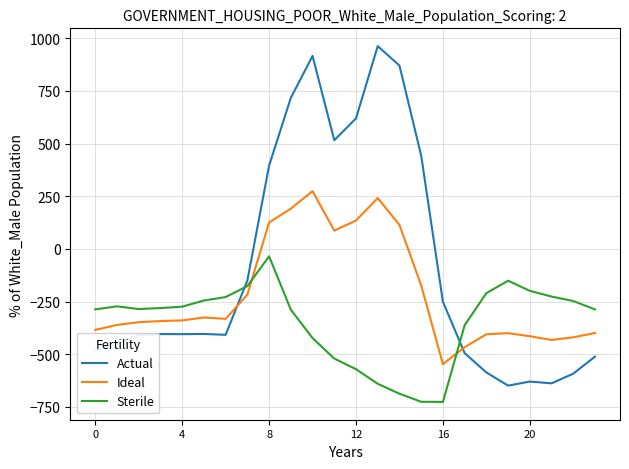

Which series has the largest range (max minus min)?

Actual